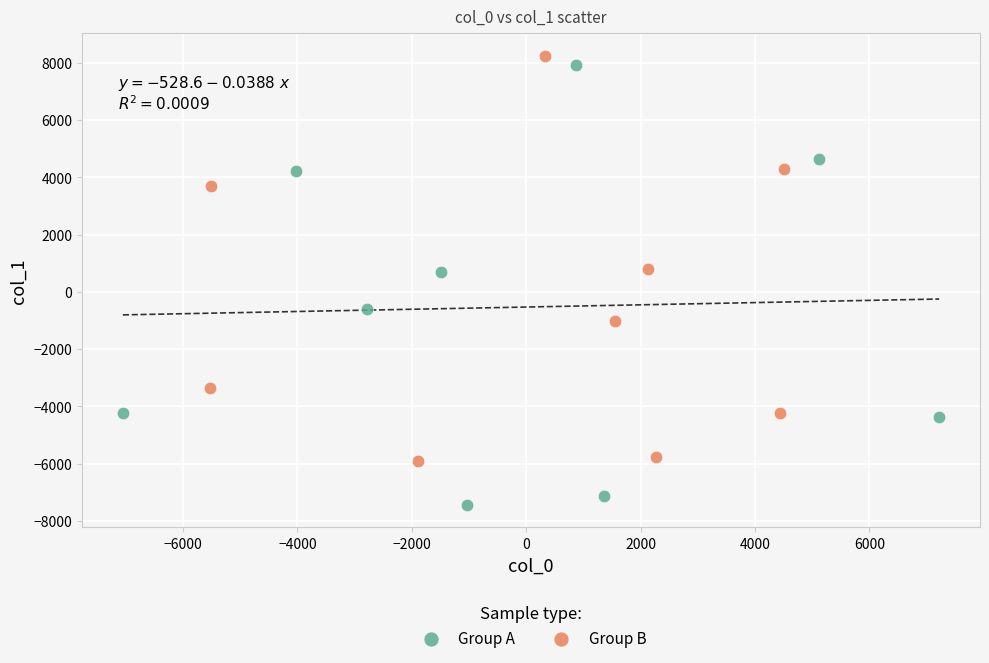

Which series contains the highest Y value?

Group B